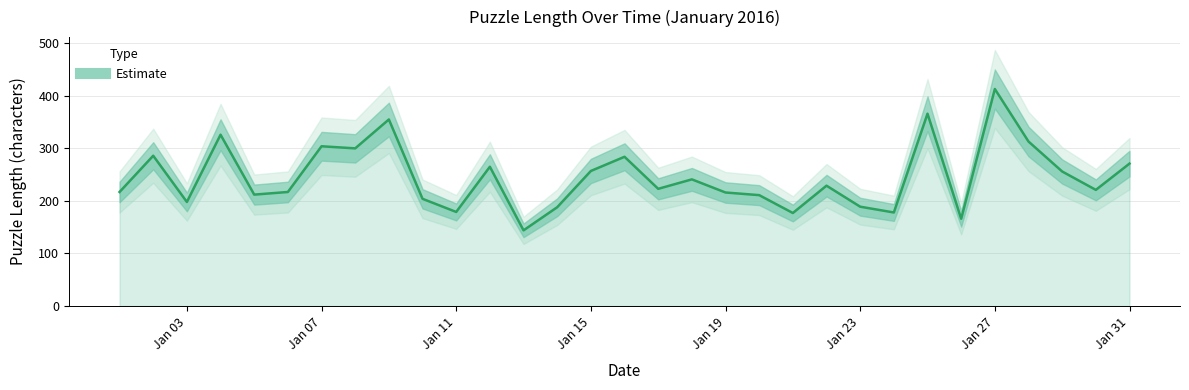

How many lines are shown in the chart?

1